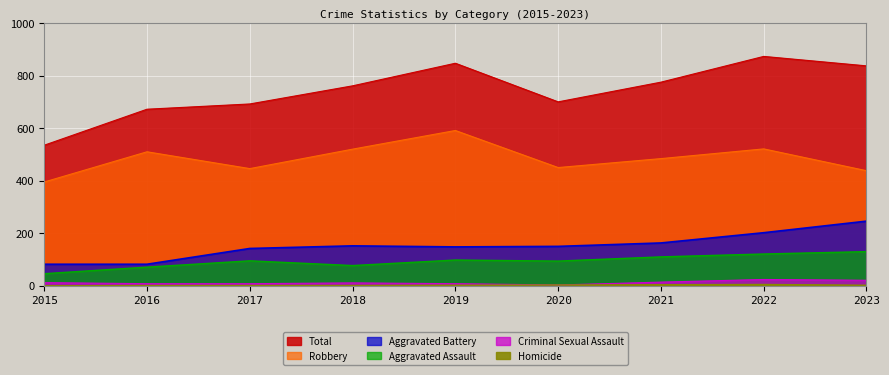

What is the minimum value for Total?

535